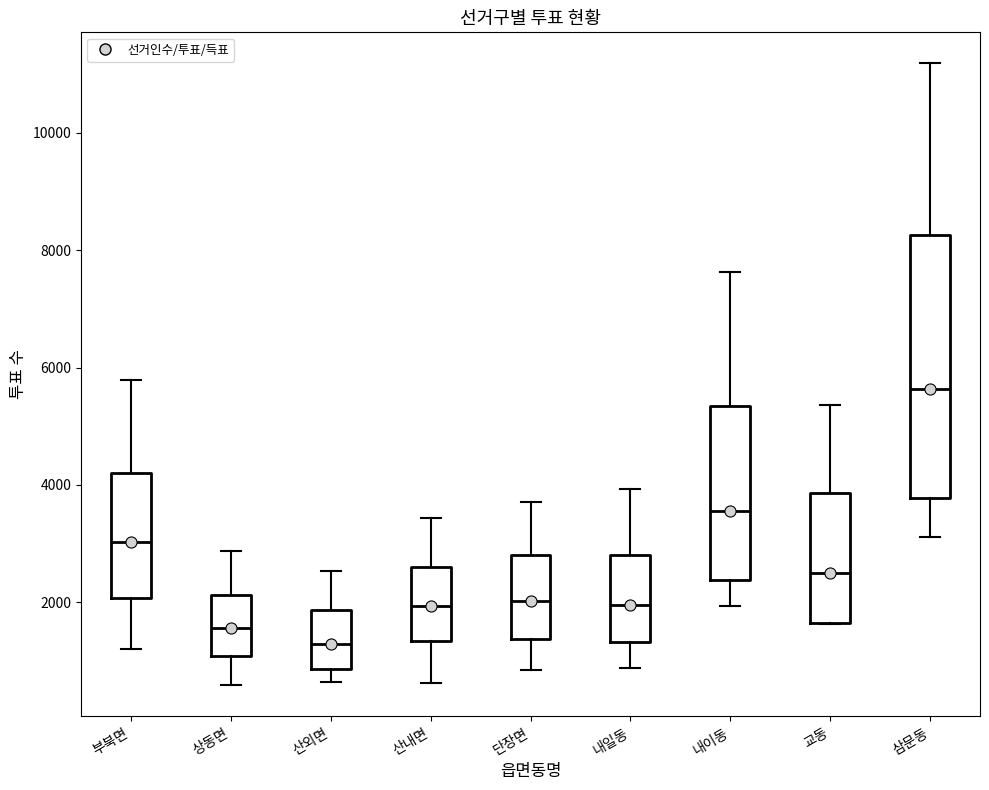

Reading left to right, read every box against the y-axis: the position of its median line, the range the box covers, and the ends of its whiskers. The values are not printed on the chart, so give them approximately, as read against the axis.

부북면: median 3000, box 2000 to 4200, whiskers 1200 to 5800
상동면: median 1600, box 1000 to 2200, whiskers 600 to 2800
산외면: median 1200, box 800 to 1800, whiskers 600 to 2600
산내면: median 2000, box 1400 to 2600, whiskers 600 to 3400
단장면: median 2000, box 1400 to 2800, whiskers 800 to 3800
내일동: median 2000, box 1400 to 2800, whiskers 800 to 4000
내이동: median 3600, box 2400 to 5400, whiskers 2000 to 7600
교동: median 2600, box 1600 to 3800, whiskers 1600 to 5400
삼문동: median 5600, box 3800 to 8200, whiskers 3200 to 11200